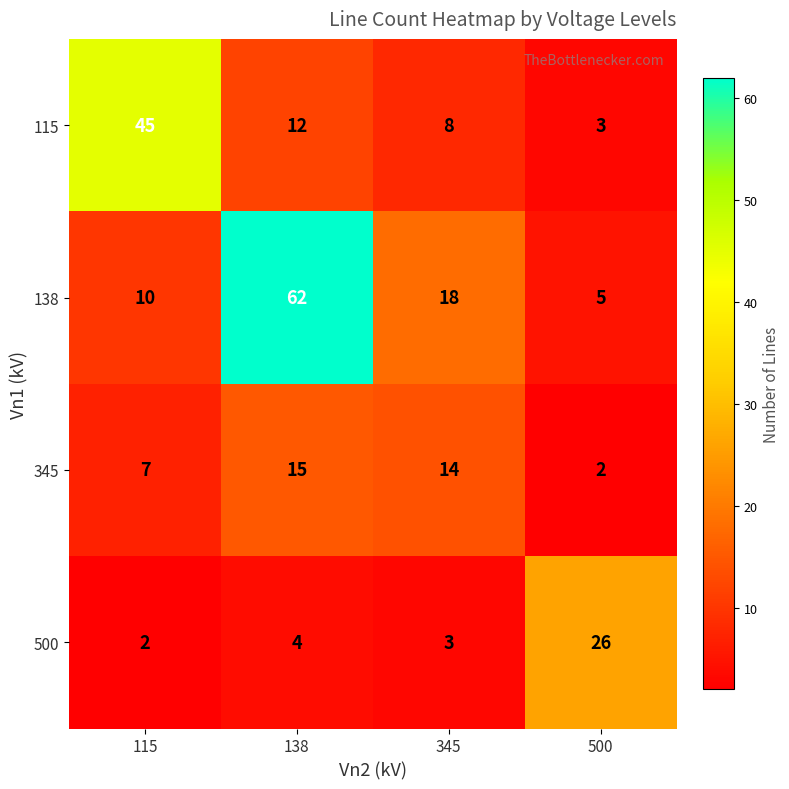

At which label does 138 reach its minimum?

500